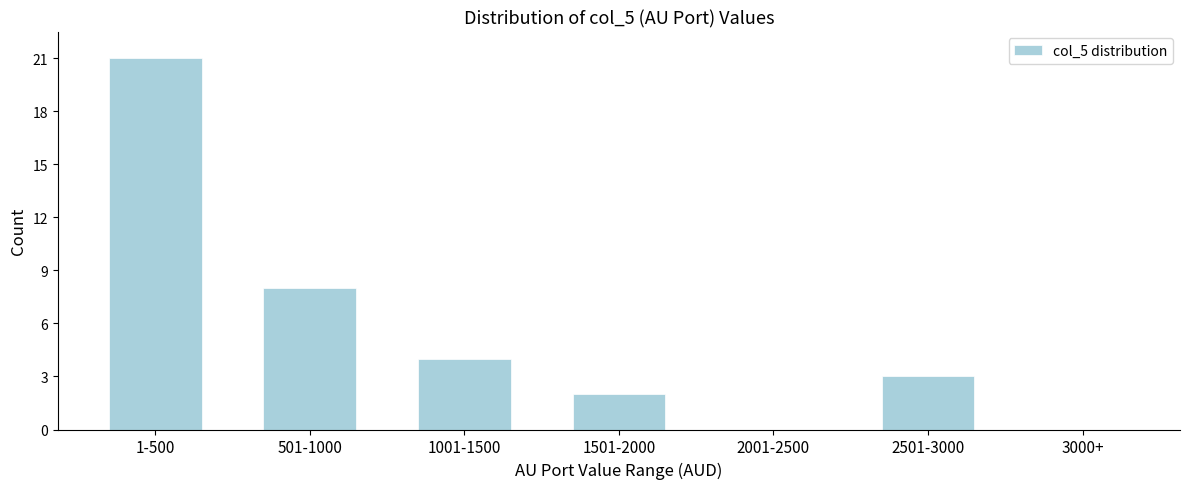

Reading left to right, what are all the values shown in this chart?

1-500=21	501-1000=8	1001-1500=4	1501-2000=2	2001-2500=0	2501-3000=3	3000+=0